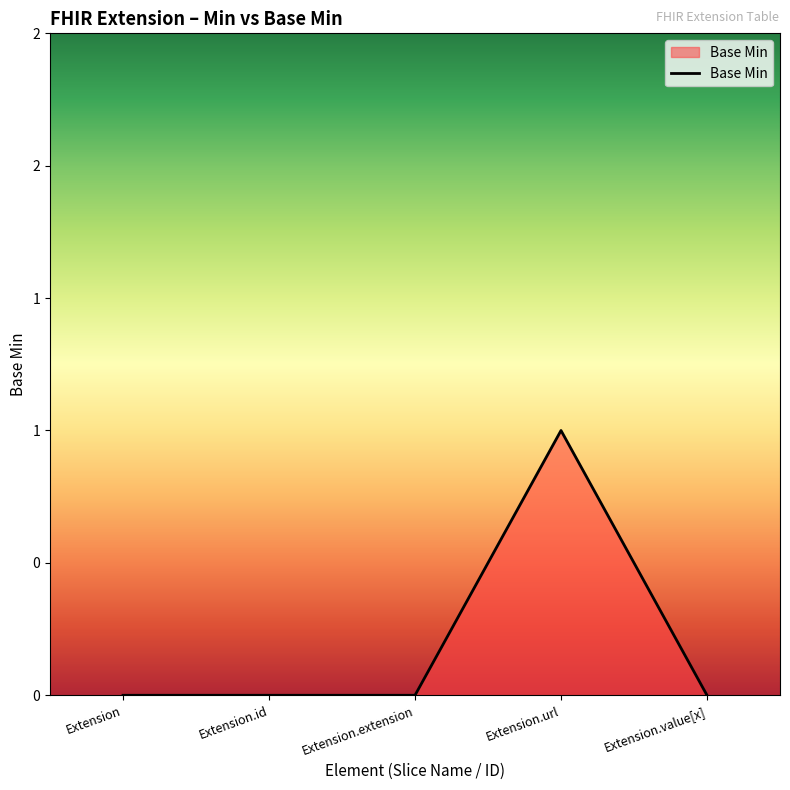

The chart shows a value of -1 at Extension.id. True or false?

False